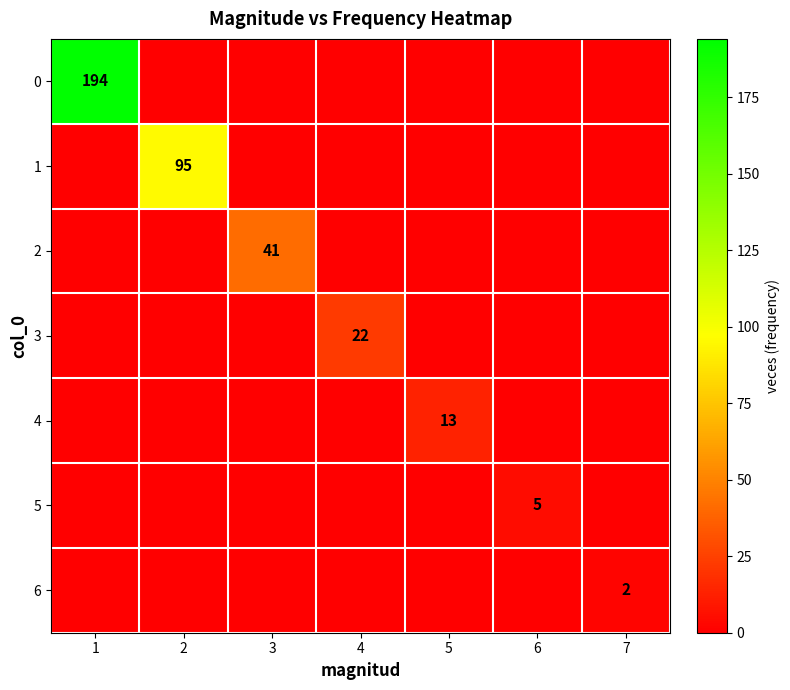

Is it true that 5 equals 7 at 6?

False